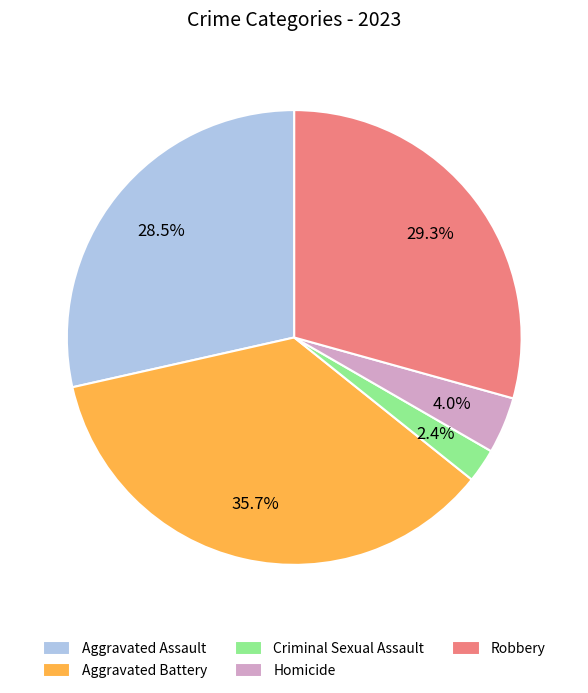

To the nearest percent, what is the average slice percentage?

20%